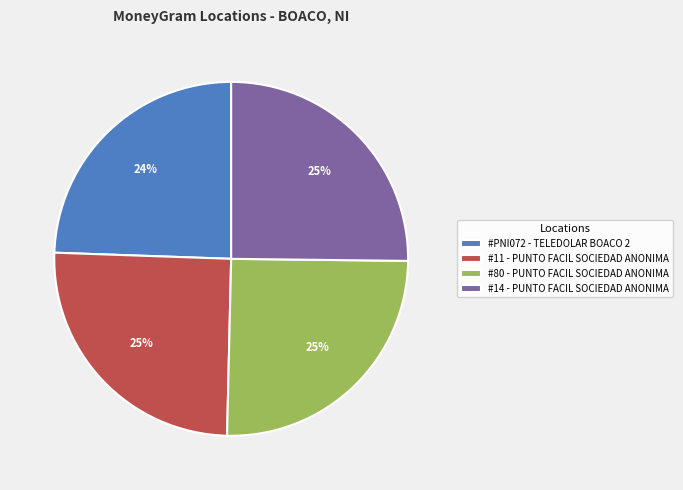

The #14 - PUNTO FACIL SOCIEDAD ANONIMA slice represents 25% of the pie. True or false?

True